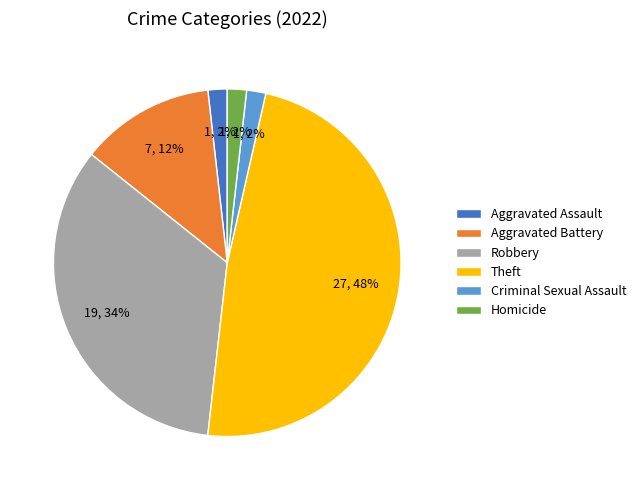

Which category has the biggest portion of the pie?

Theft